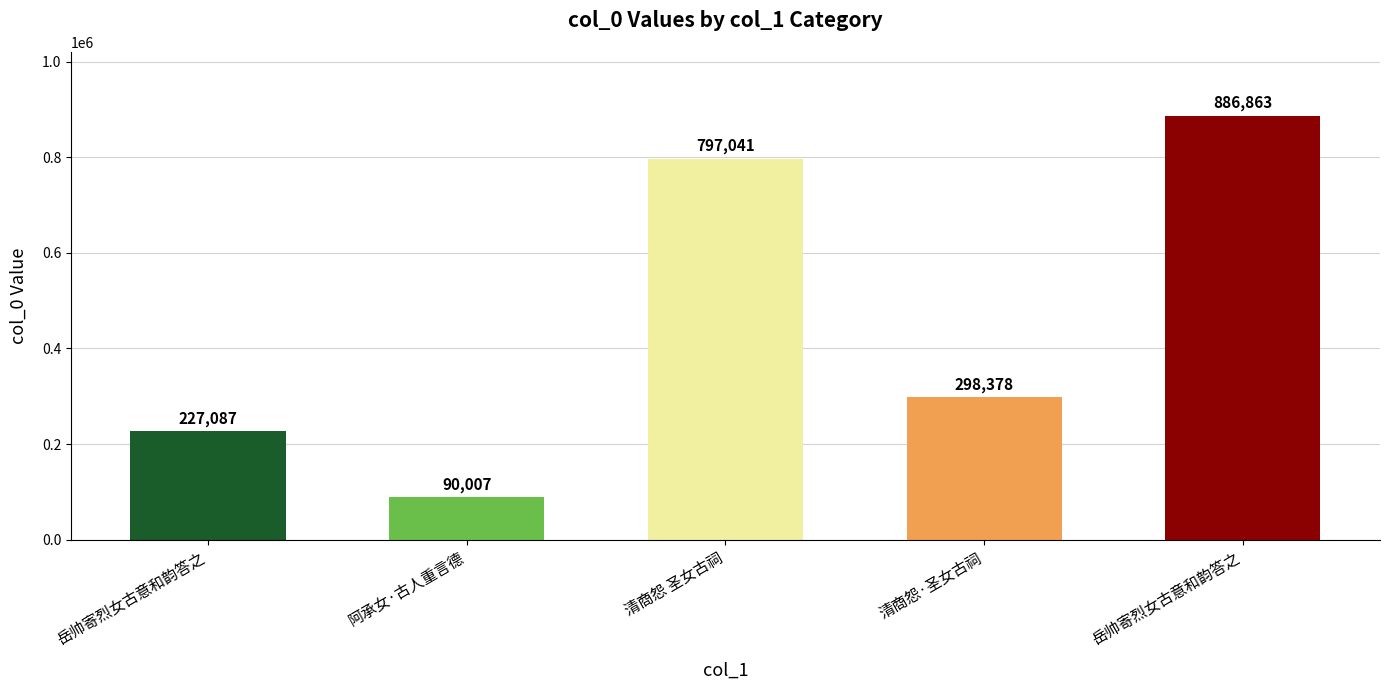

Count the number of categories in the chart.

5